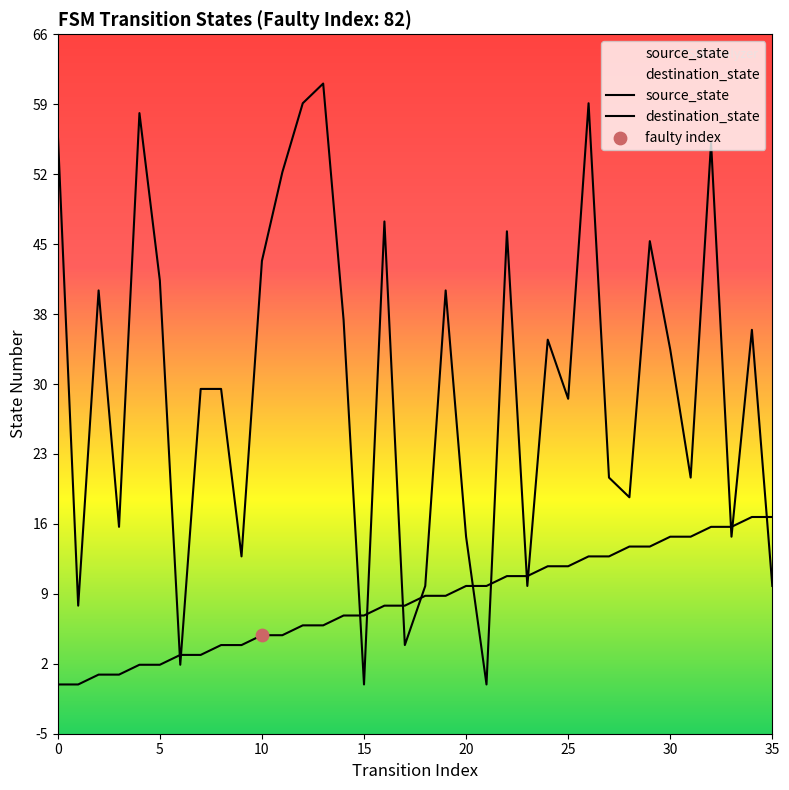

Which series has the largest total across all categories?

destination_state